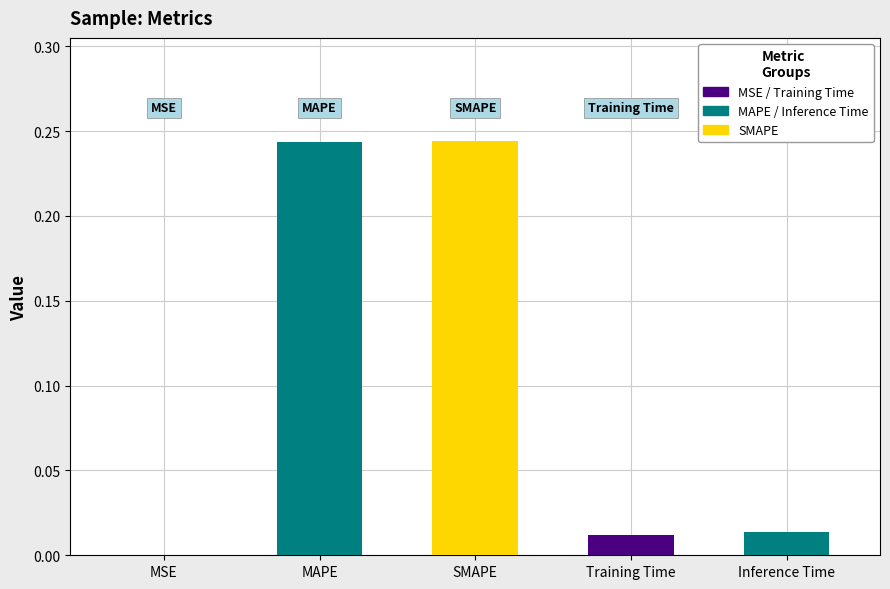

Between SMAPE and Inference Time, which is larger?

SMAPE